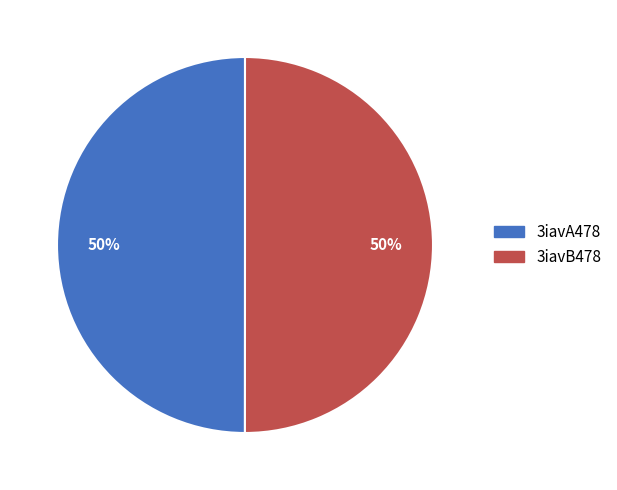

To the nearest percent, what is the average slice percentage?

50%